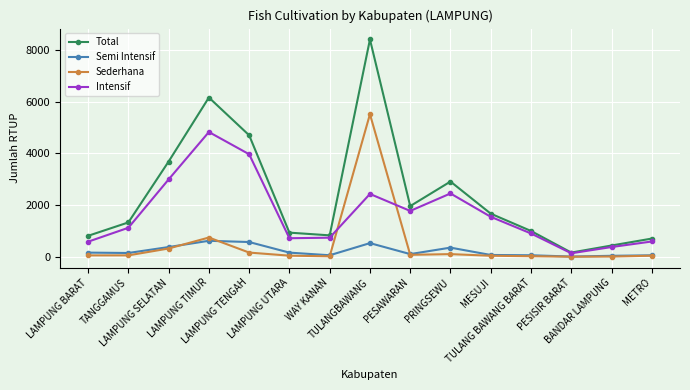

Does the chart display data point markers on the line(s)?

Yes